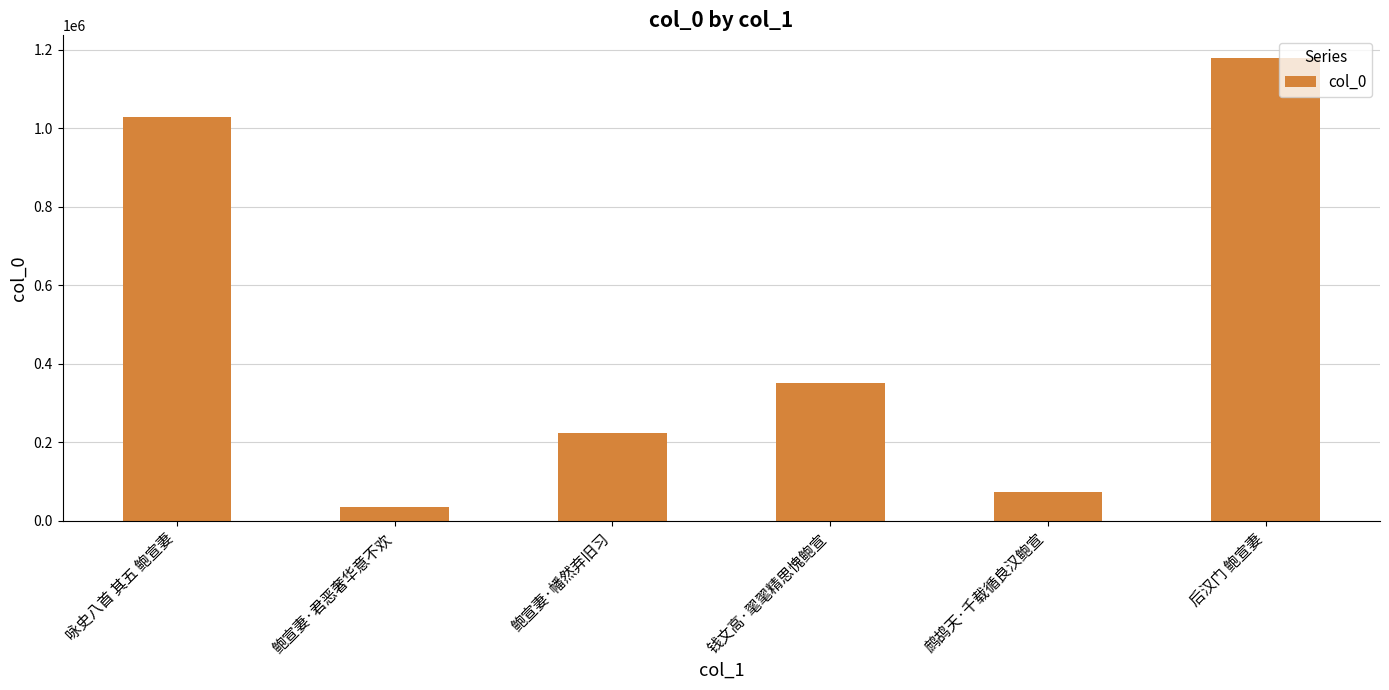

What is the sum of all values?

2889055